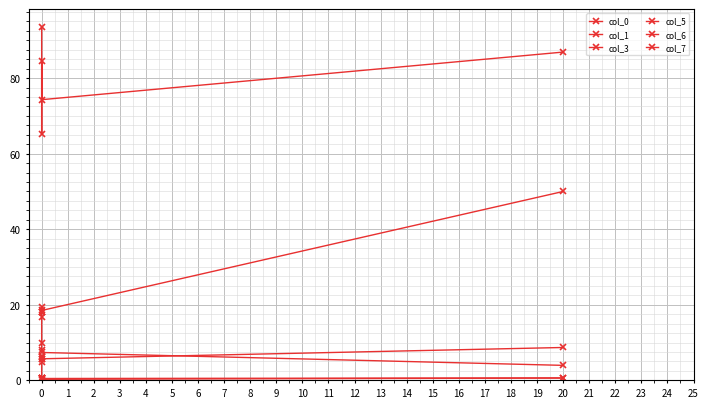

What is the difference between the col_1 values at 0 and 2?

0.1